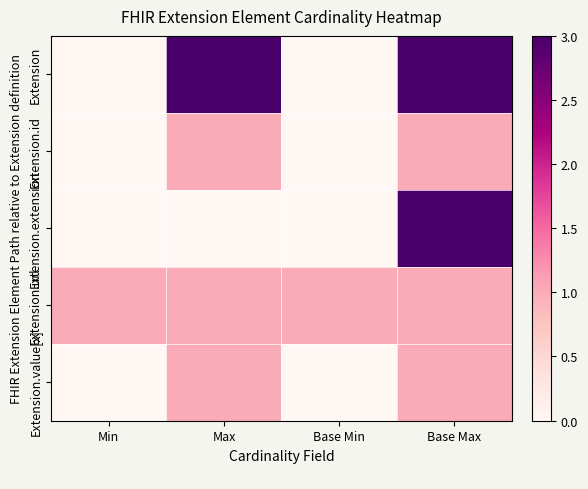

Reading left to right, transcribe all the data shown in this chart.

Extension: Min=0	Max=3	Base Min=0	Base Max=3
Extension.id: Min=0	Max=1	Base Min=0	Base Max=1
Extension.extension: Min=0	Max=0	Base Min=0	Base Max=3
Extension.url: Min=1	Max=1	Base Min=1	Base Max=1
Extension.value[x]: Min=0	Max=1	Base Min=0	Base Max=1